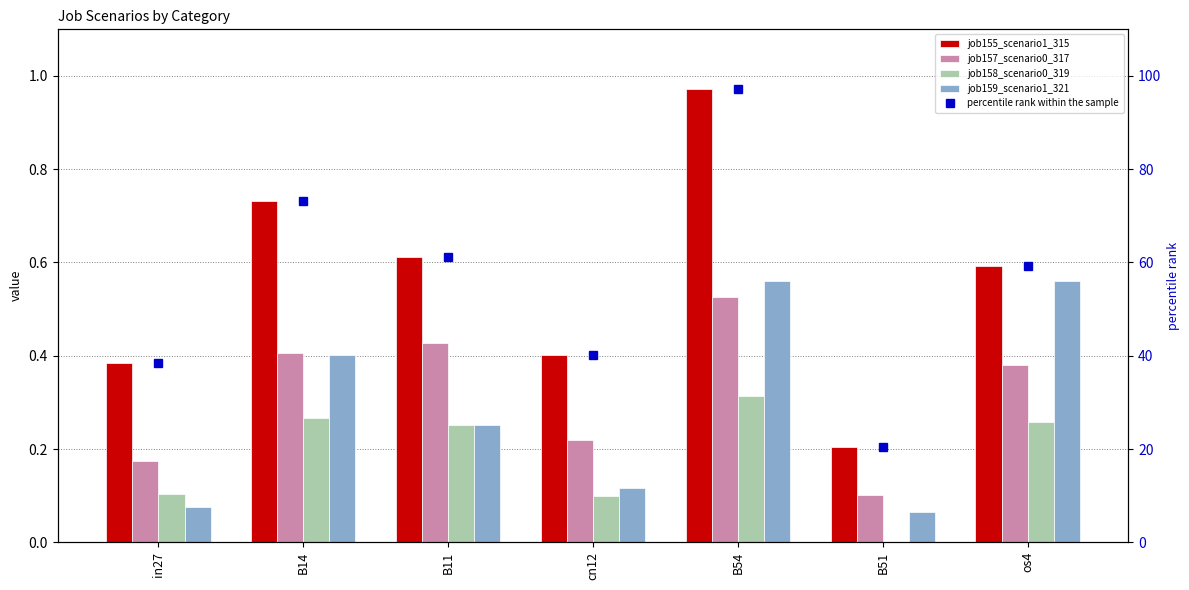

List the labels in order of job158_scenario0_319 value, smallest first.

B51, cn12, in27, B11, os4, B14, B54